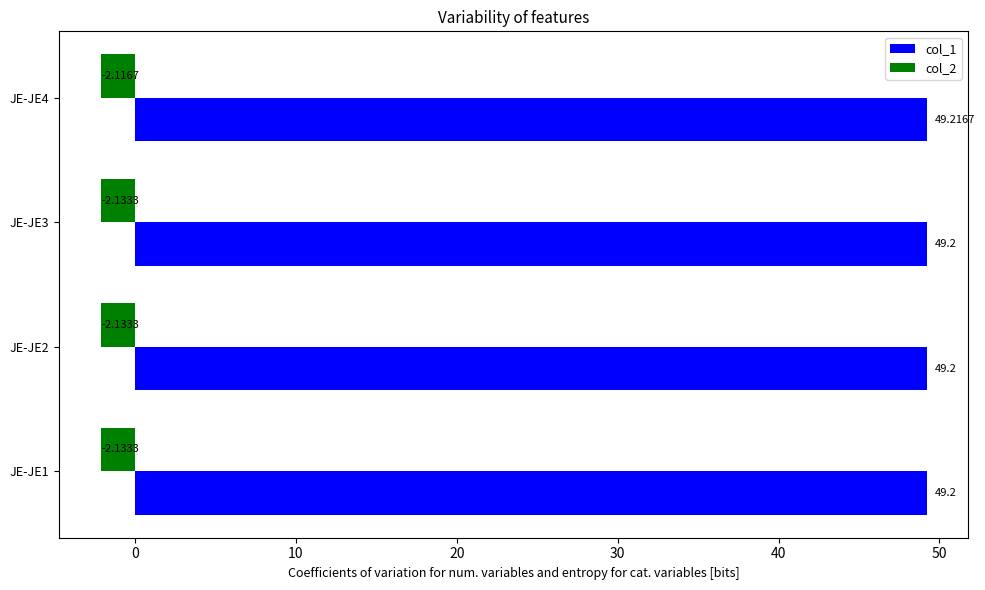

What is the sum of all col_2 values?

-8.5